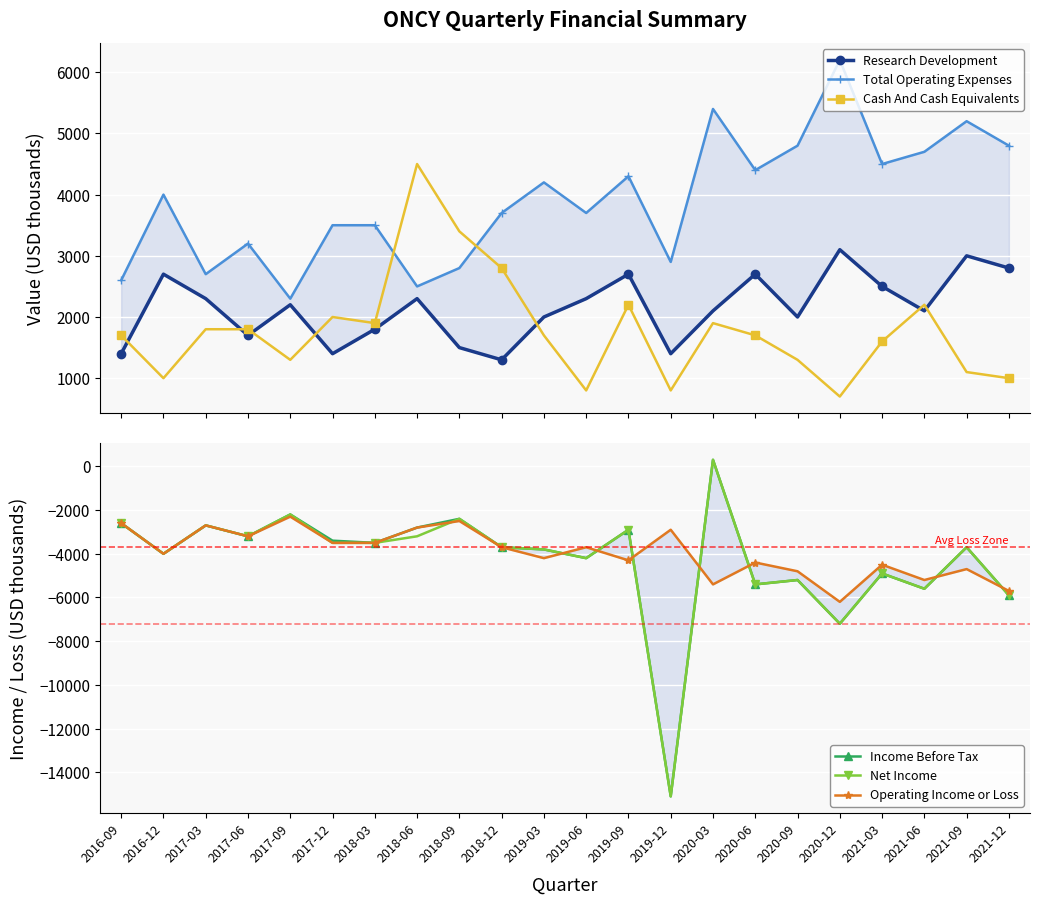

At which category is the sum across all series the highest?

2020-03